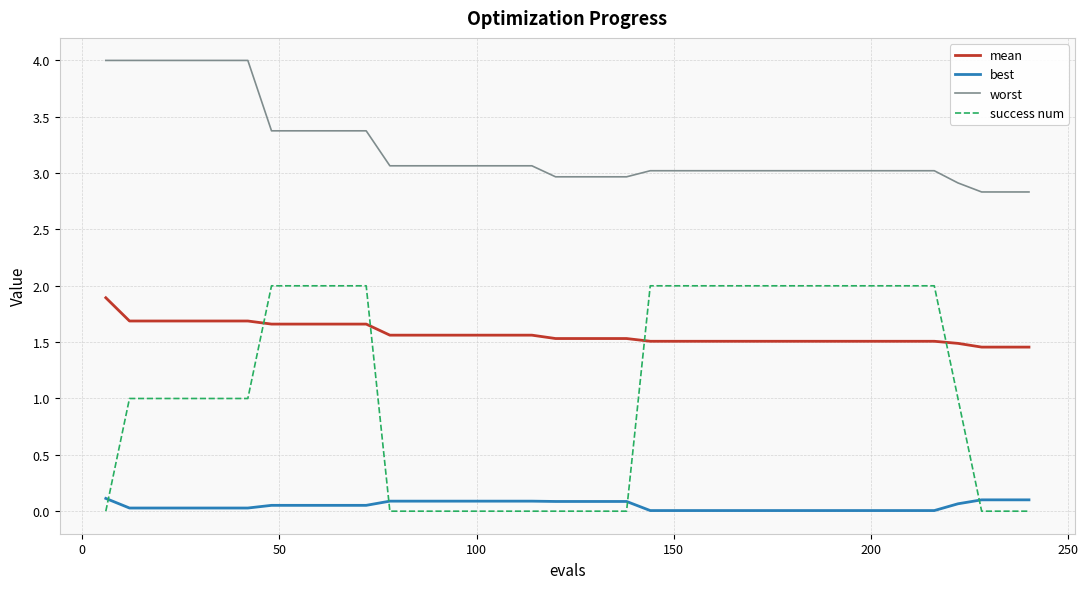

What is the difference between the maximum and minimum values in the mean series?

0.4